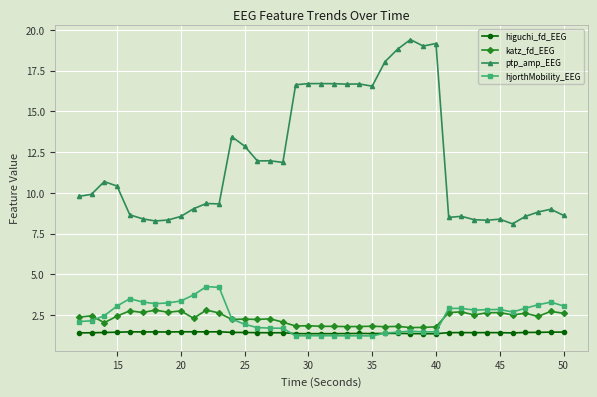

Which series has the largest range (max minus min)?

ptp_amp_EEG